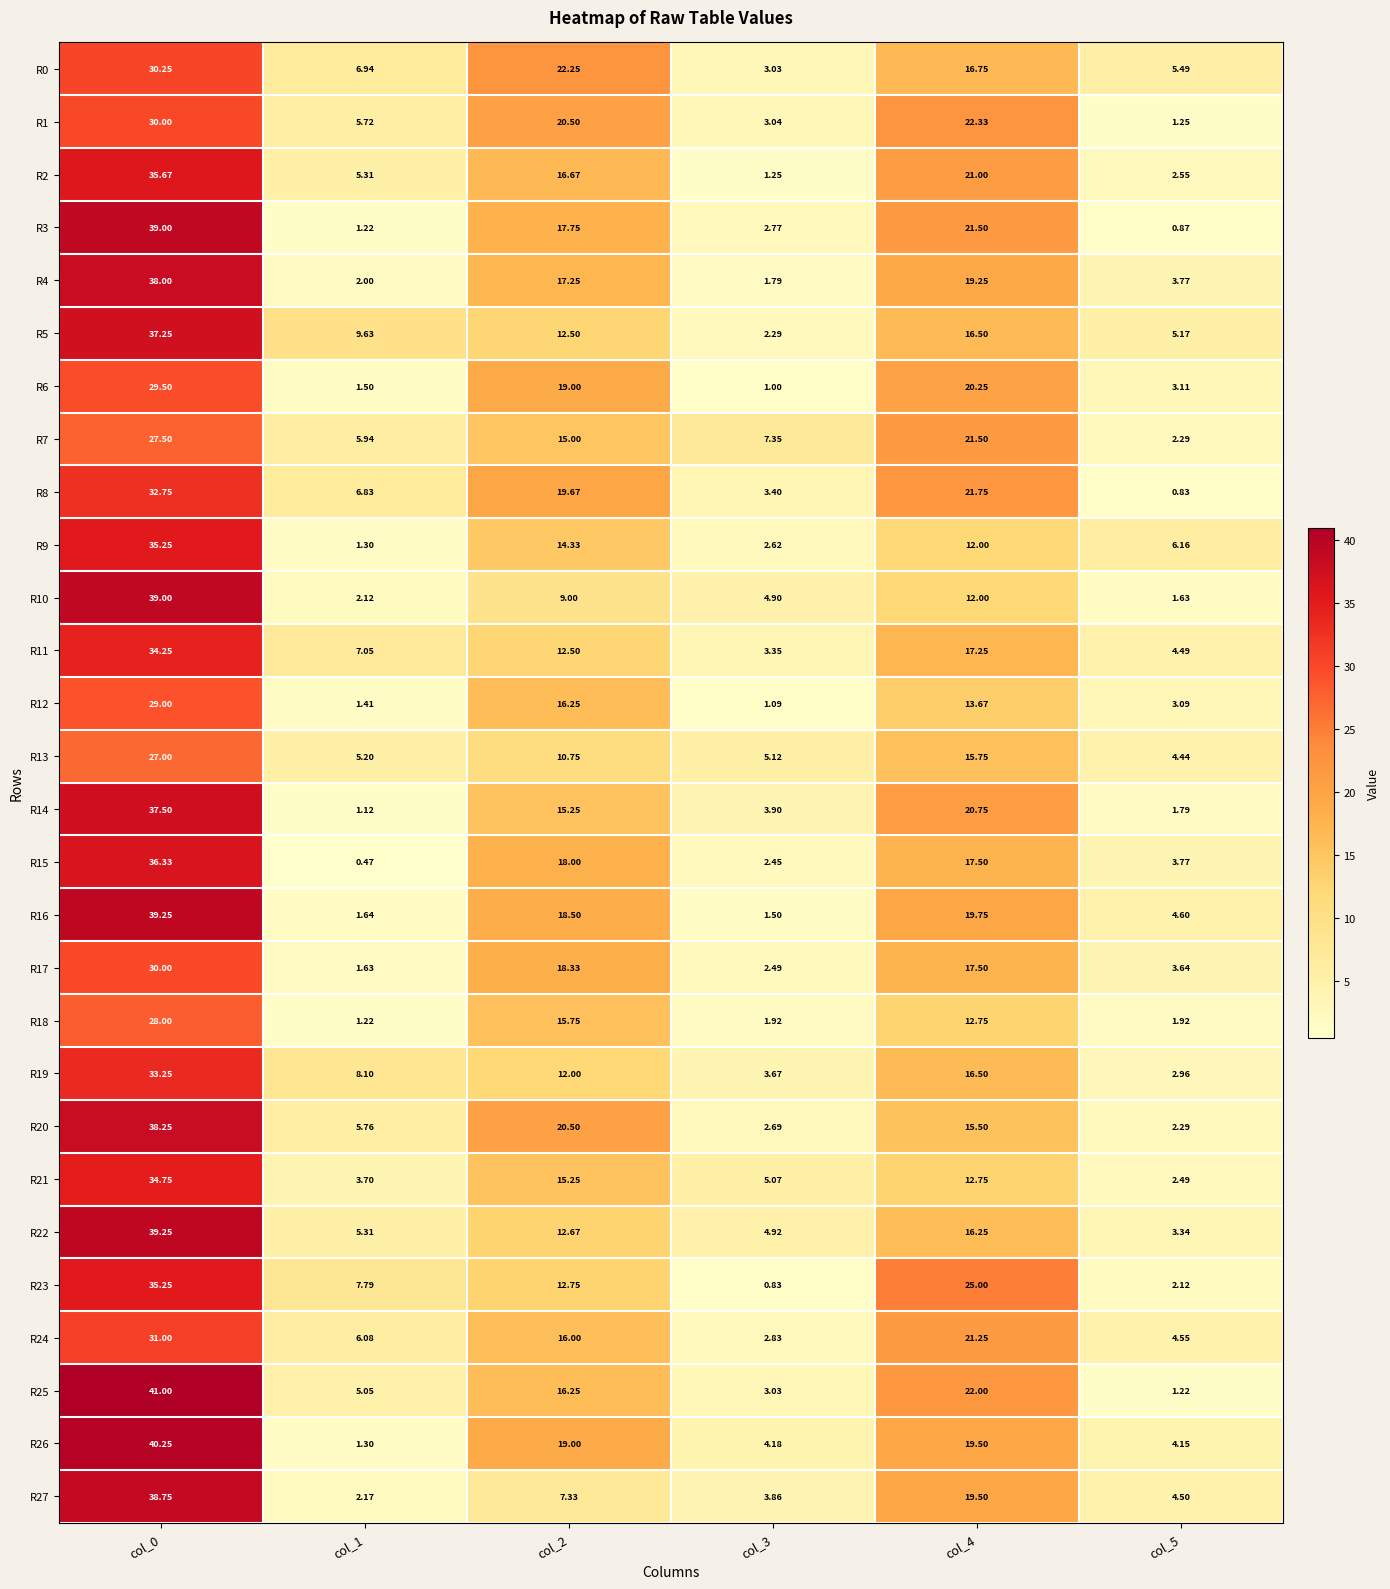

Is the value of R22 at col_0 greater than the value of R20 at col_5?

Yes